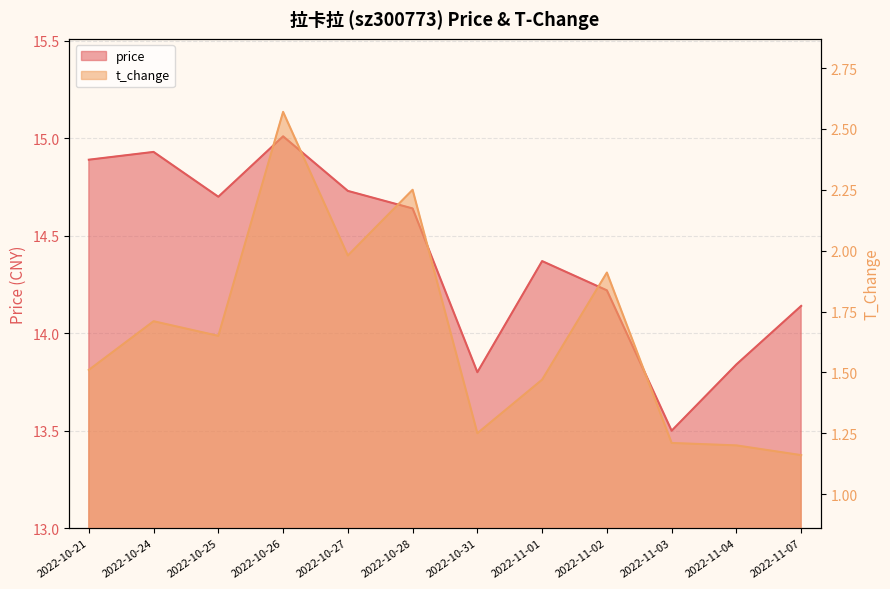

At which category does the chart reach its peak across all series?

2022-10-26